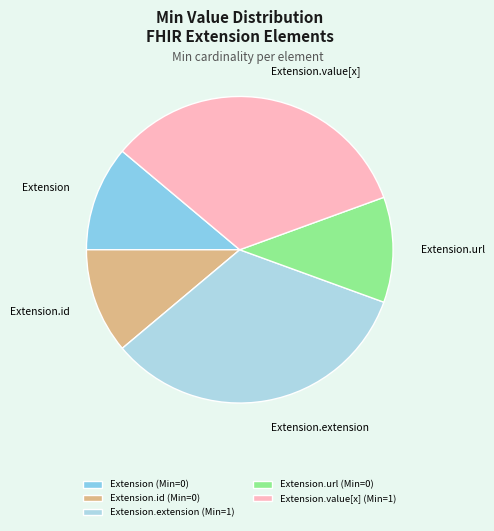

Is the sum of Extension.id and Extension.url greater than half?

No